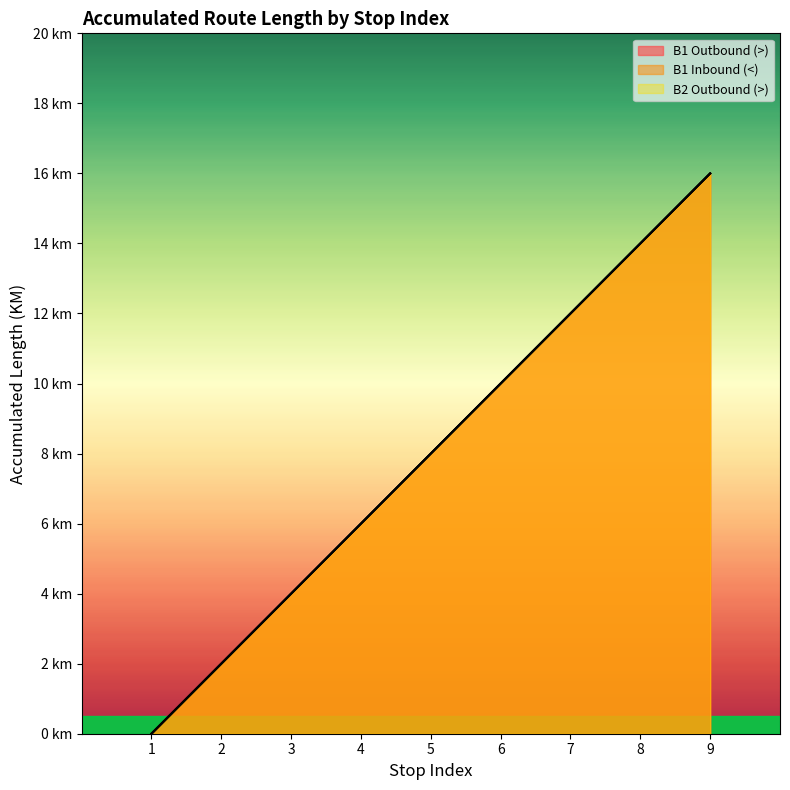

List the series in order of their peak value, highest first.

B1 Outbound (>), B1 Inbound (<), B2 Outbound (>)